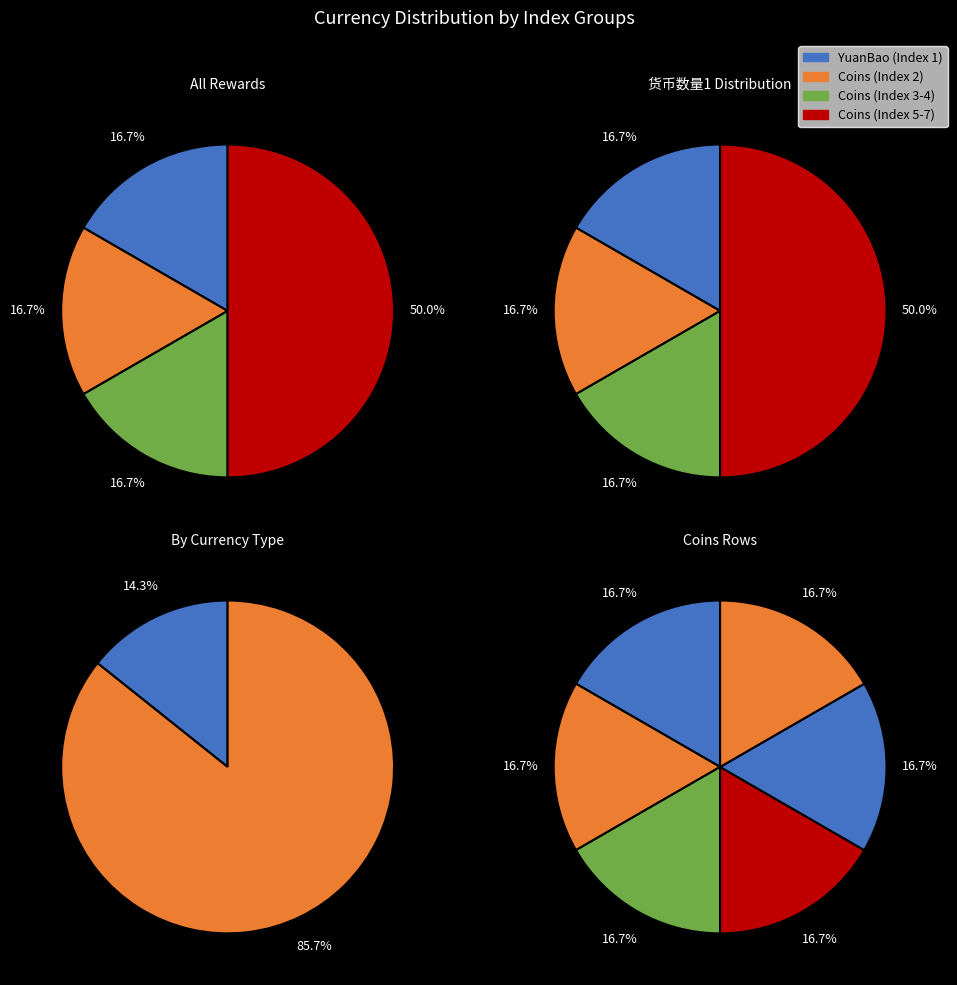

Is it true that 42369 is 17% of the pie?

True